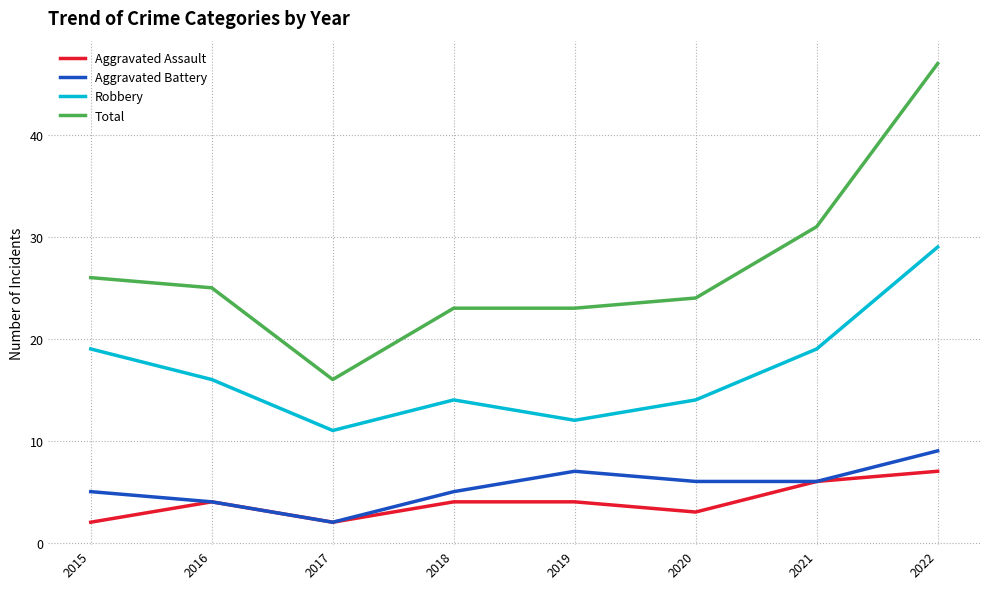

What is the difference between the maximum and minimum values in the Robbery series?

18